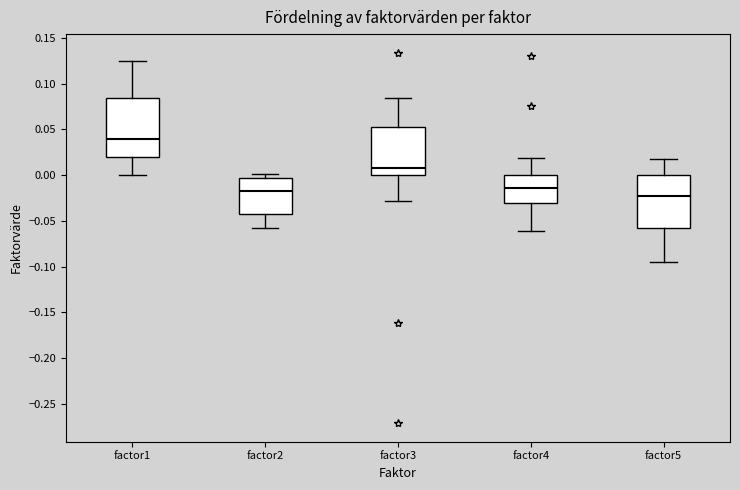

Which box is the tallest, from its lower edge to its upper edge?

factor1